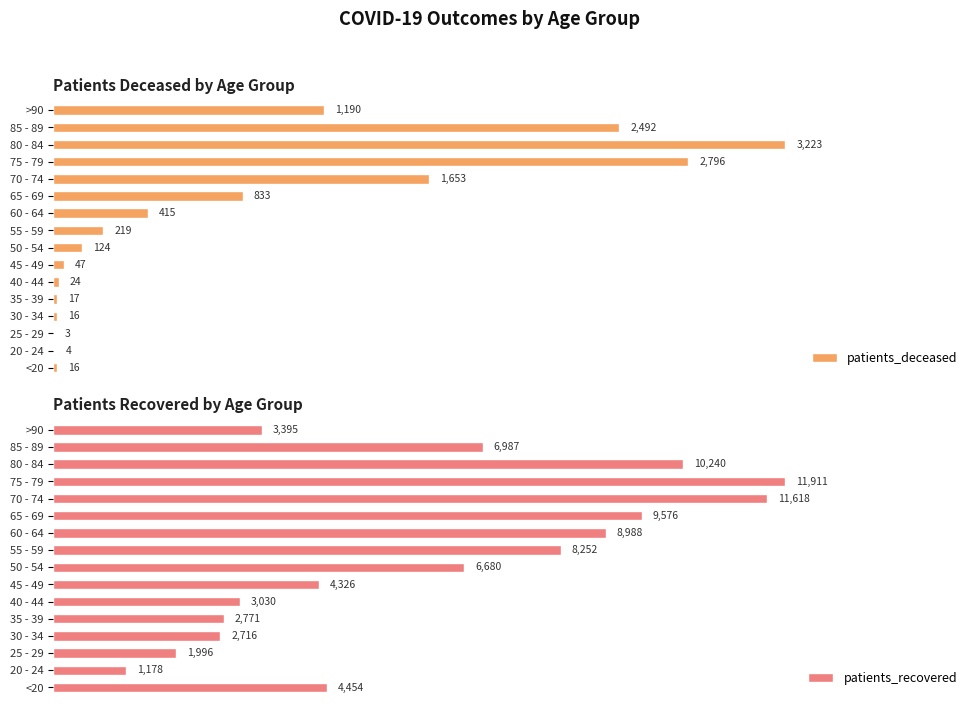

Where is patients_deceased nearest to the value 1613?

70 - 74